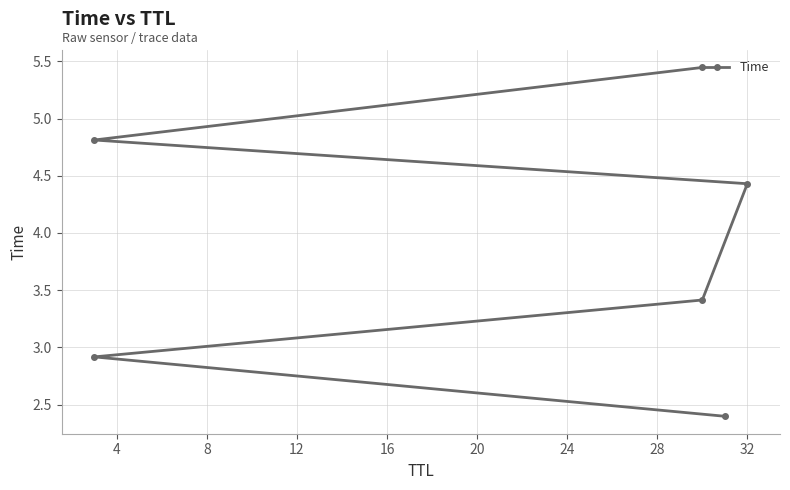

Between 4 and 12, which is larger?

12